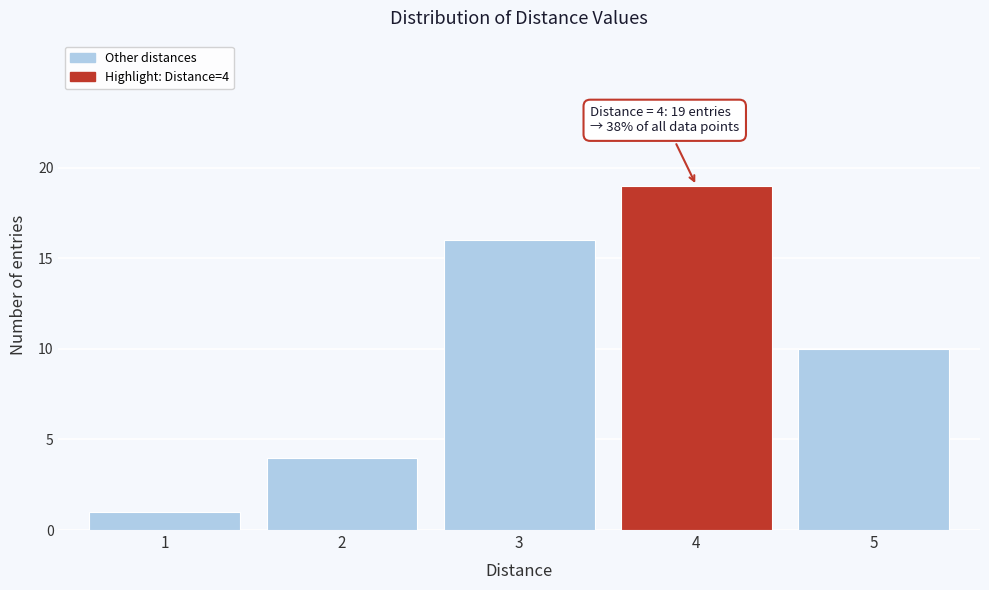

Reading left to right, extract all data points from this chart.

1=1	2=4	3=16	4=19	5=10